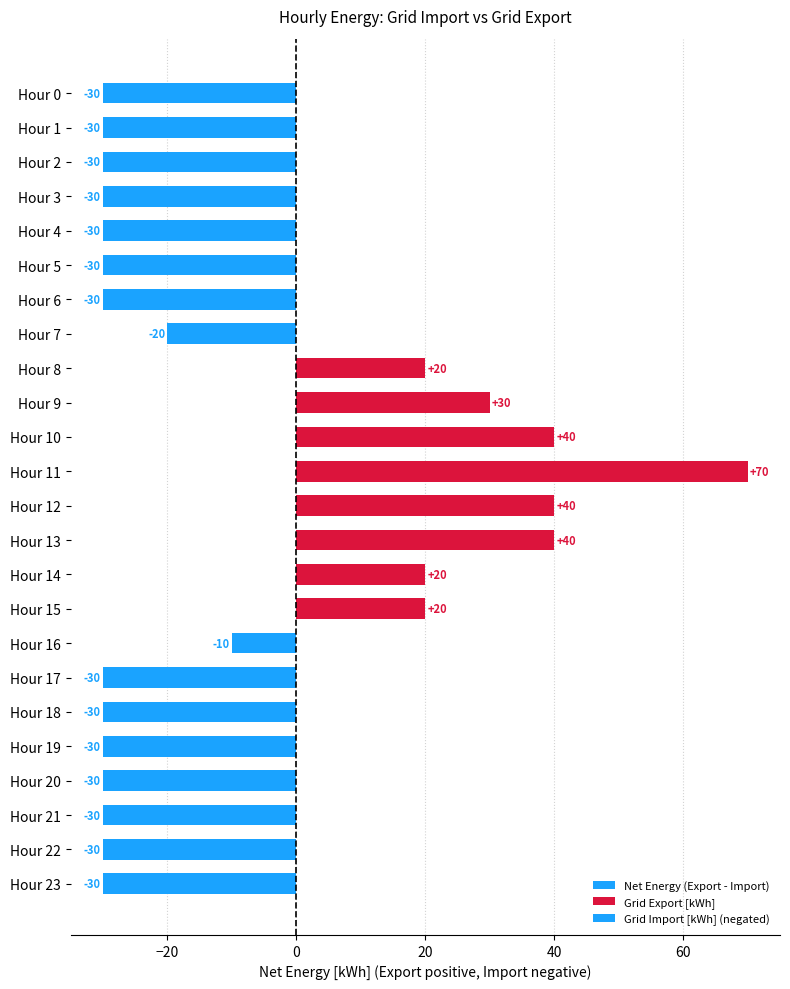

Are the bars horizontal?

Yes